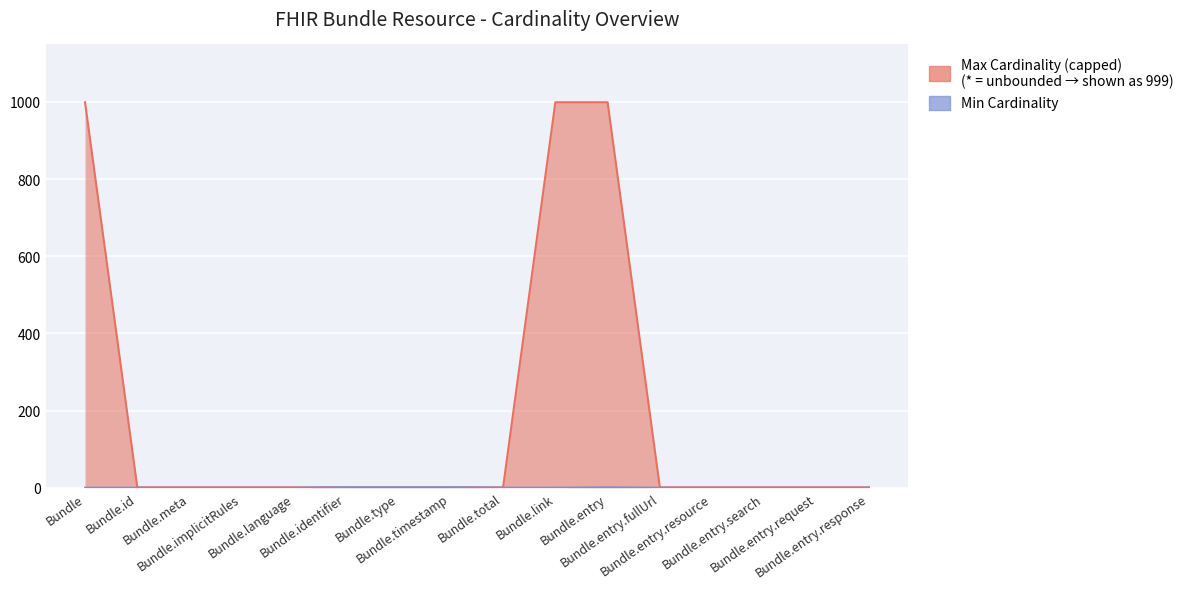

Which series changed the most between Bundle.id and Bundle.entry.resource?

Min Cardinality